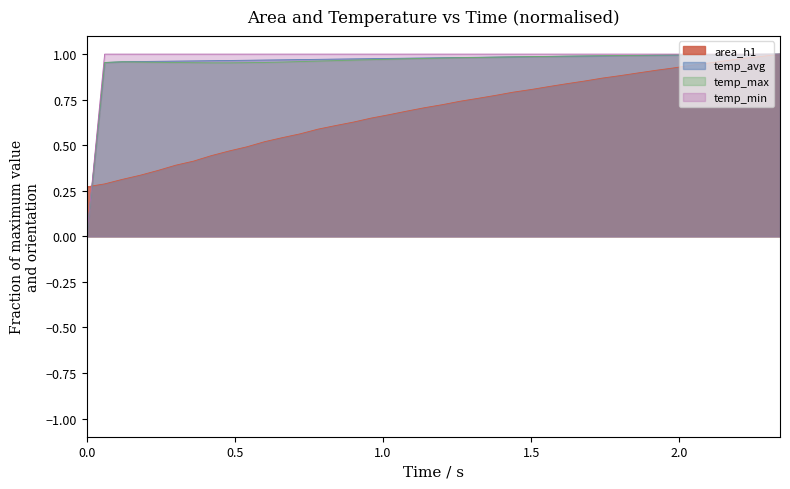

The temp_avg series shows -0.4 at 0.0. True or false?

False